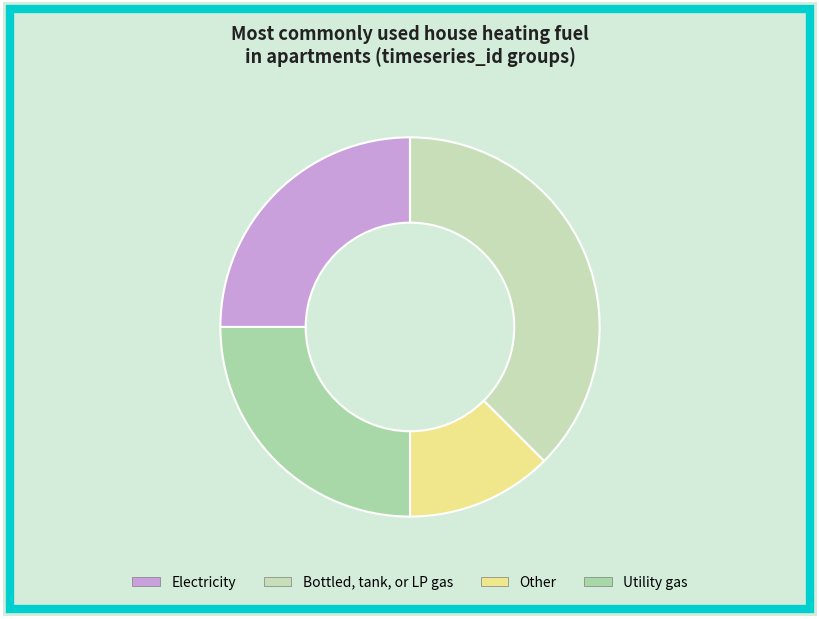

What is the largest slice in the pie chart?

416304